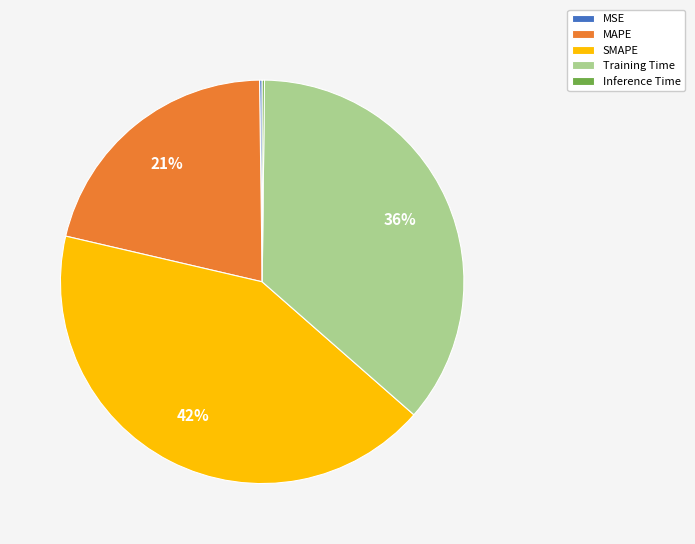

Which slice is the largest?

SMAPE